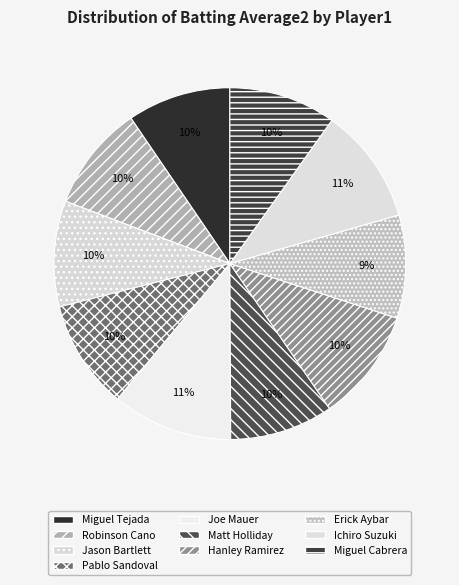

Is Robinson Cano the majority of the pie?

No